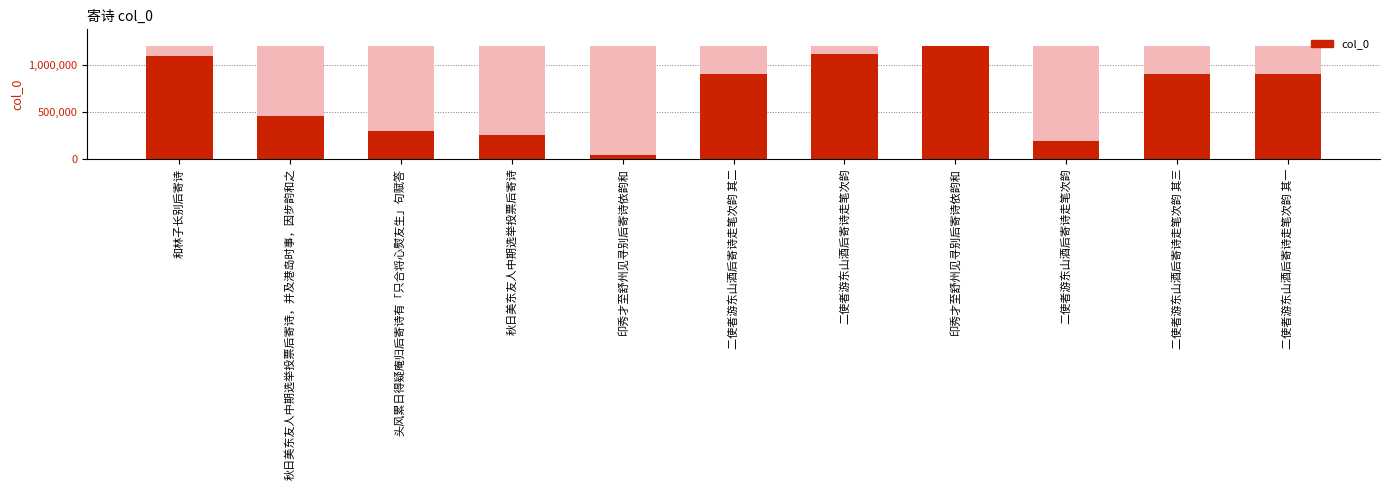

What is the sum of the values at 秋日美东友人中期选举投票后寄诗，并及港岛时事，因步韵和之 and 二使者游东山酒后寄诗走笔次韵 其二?

1353440